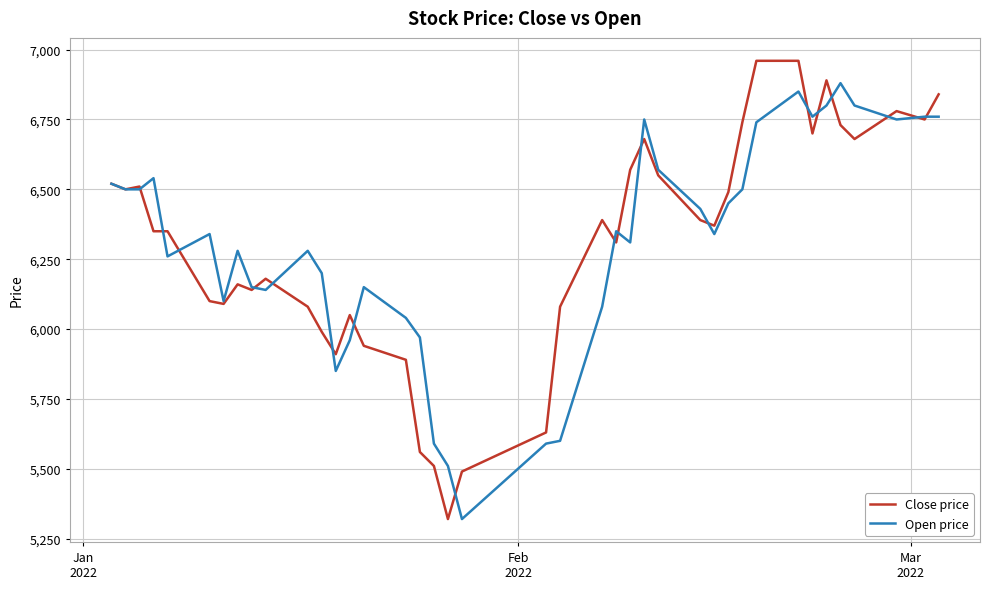

What is the maximum value for Open price?

6880